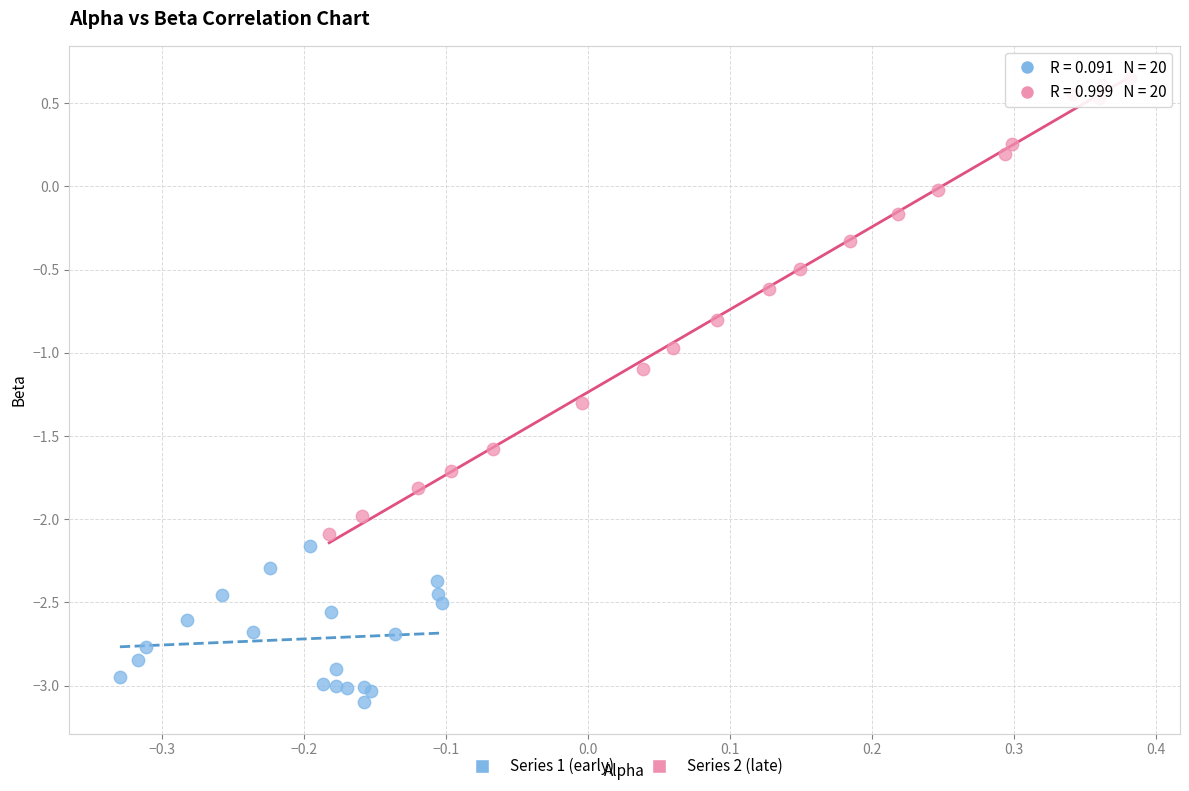

Which series contains the lowest Y value?

Series 1 (early)